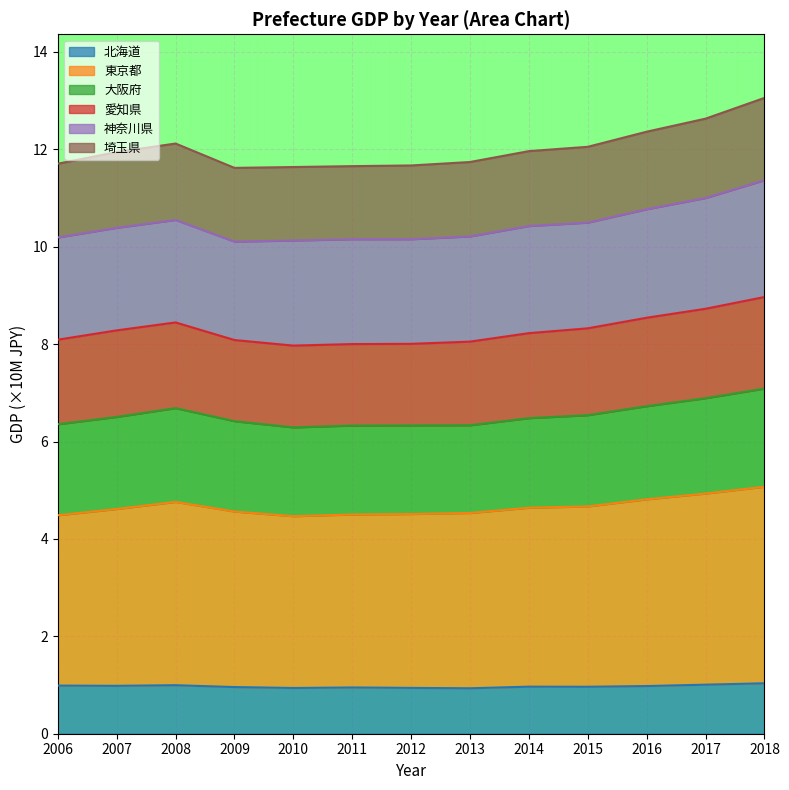

True or false: 北海道 has a value of 0.5 at 2011.

False